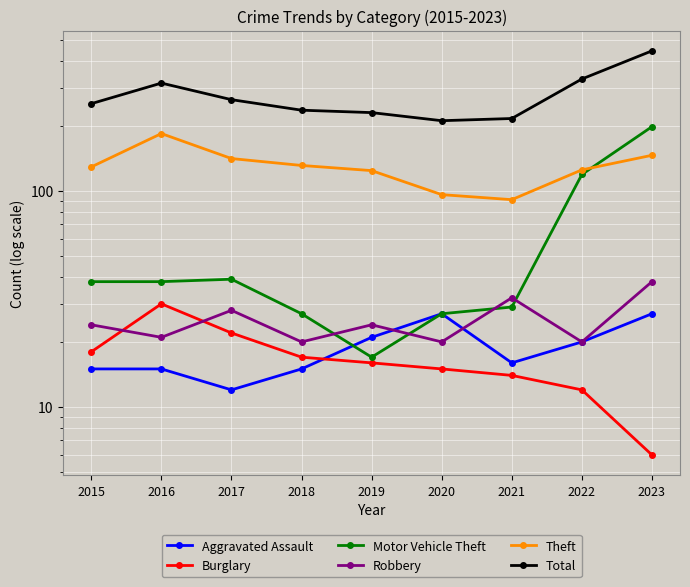

Count the number of data series in this chart.

6